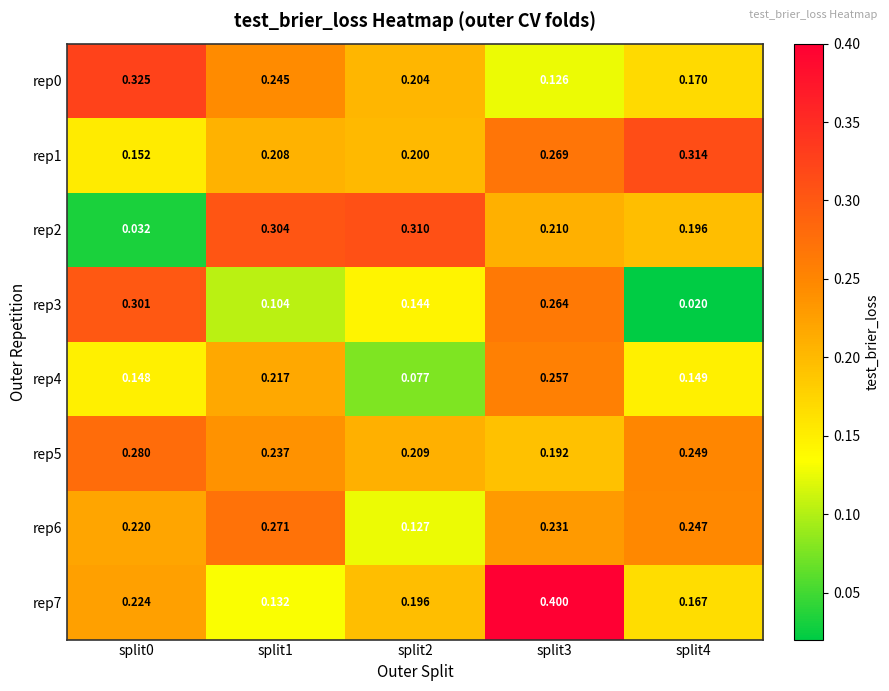

Is the value of rep4 at split1 greater than the value of rep0 at split4?

Yes